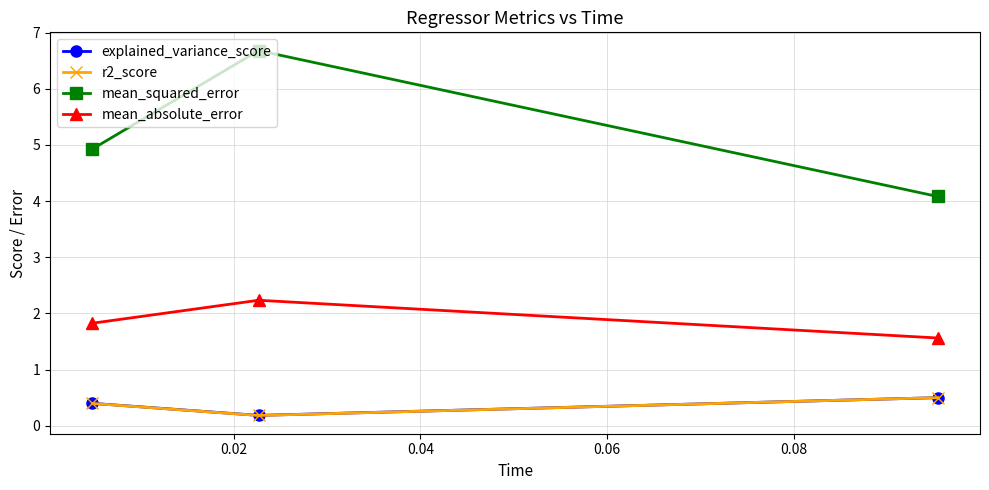

How many lines are shown in the chart?

4